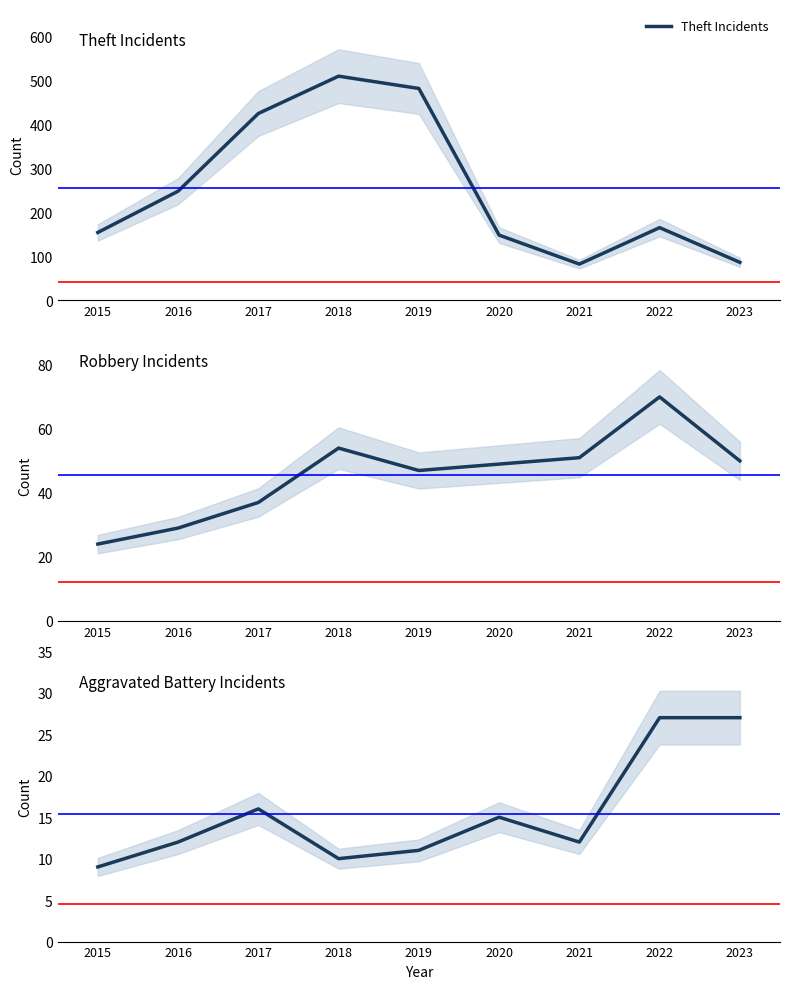

What is the value of the Robbery point at the 3rd from the left?

37